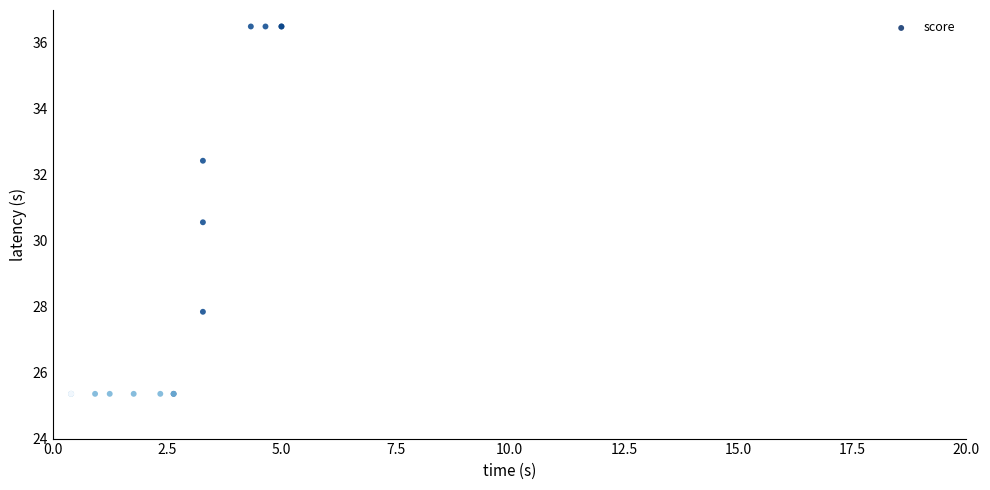

What Y value in the scatter plot is closest to 30?

30.6